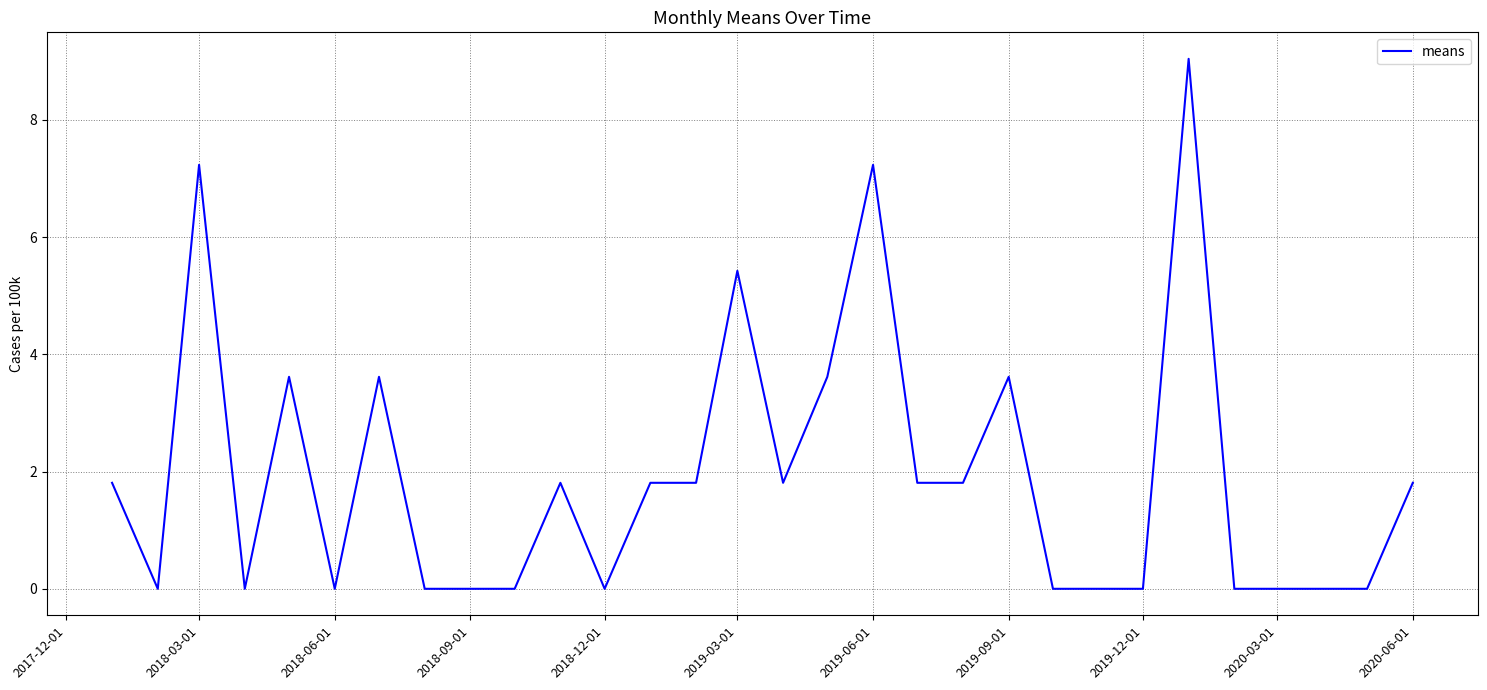

What is the maximum value shown in the chart?

9.0